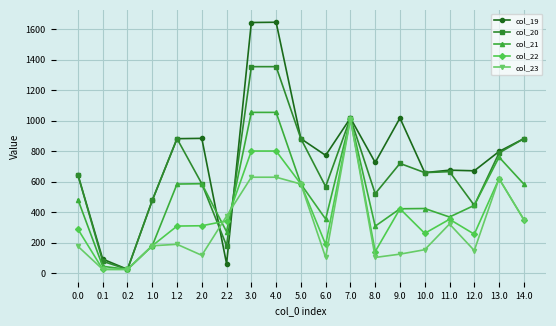

What is the total value across all series at 14.0?

3049.4